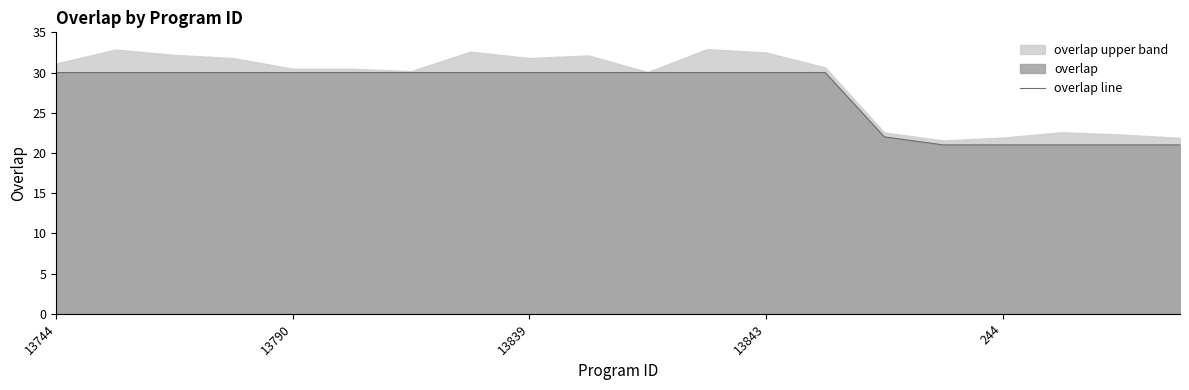

Does the chart display data point markers on the line(s)?

No